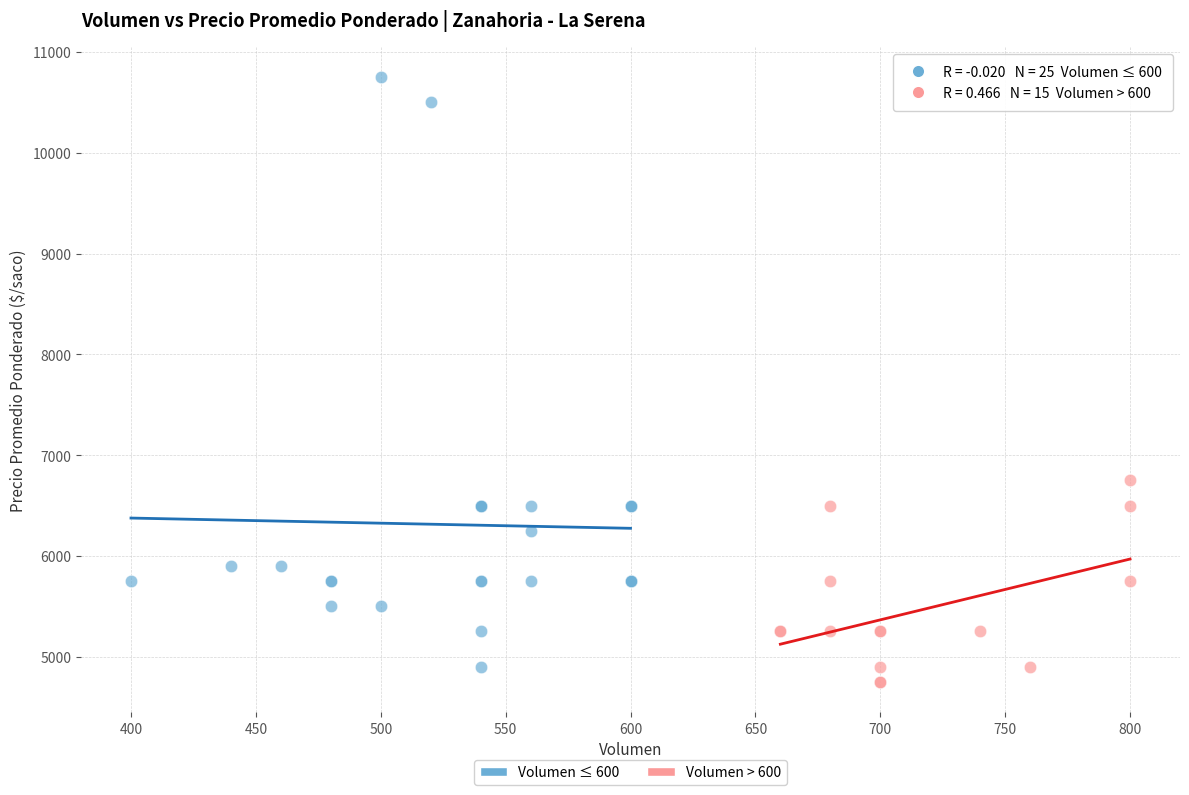

Which series reaches the maximum Y coordinate?

Volumen ≤ 600